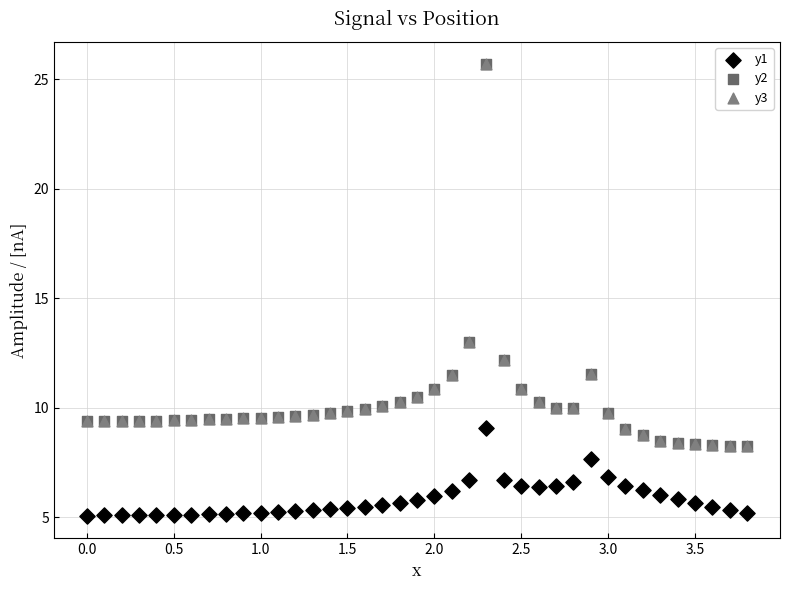

Which series reaches the minimum Y coordinate?

y1